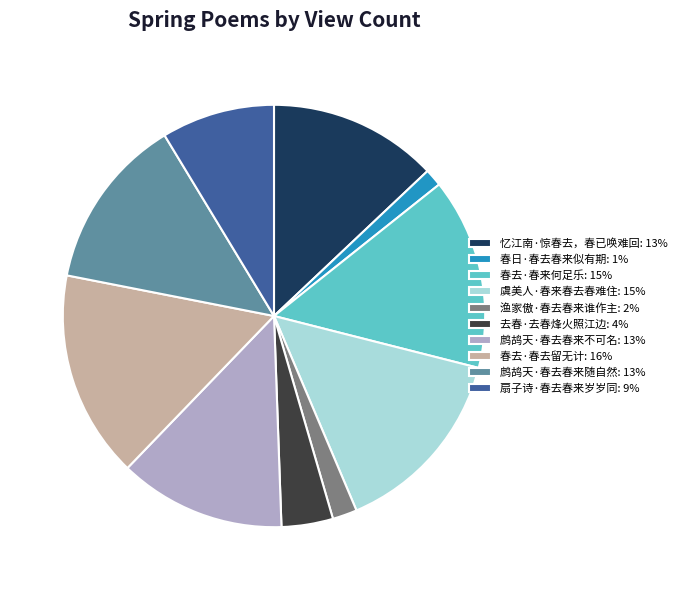

Does 鹧鸪天·春去春来随自然 account for over 50% of the chart?

No